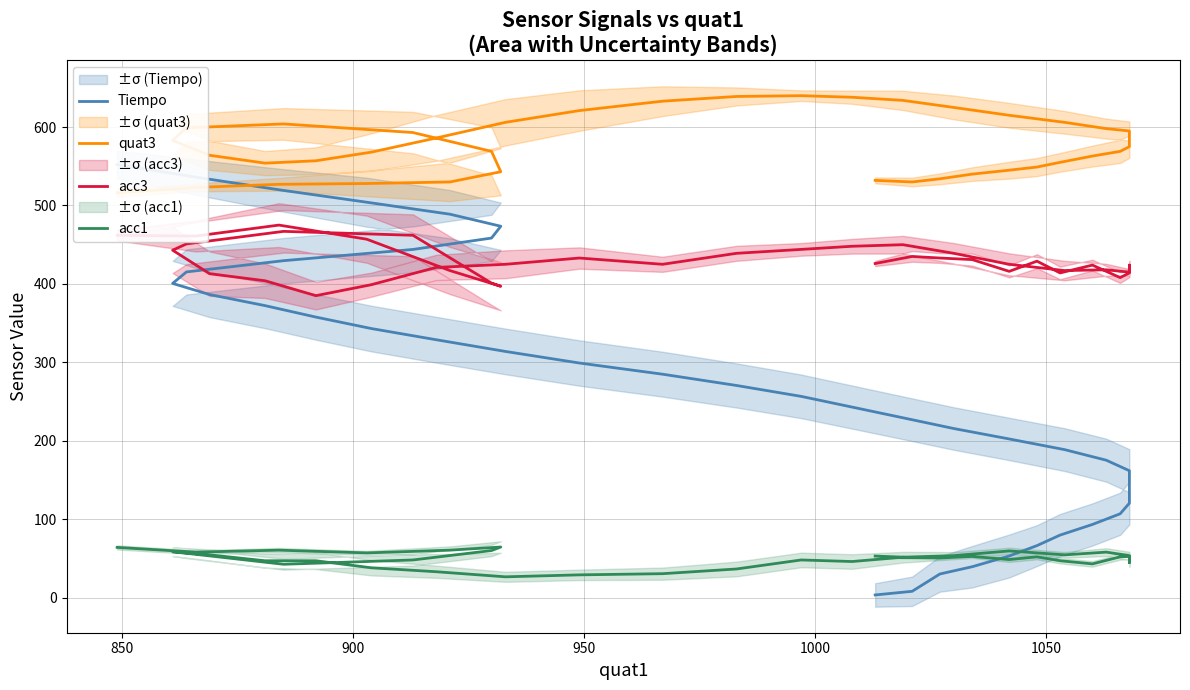

In acc3, how many points are lower than both neighbors (excluding endpoints)?

9